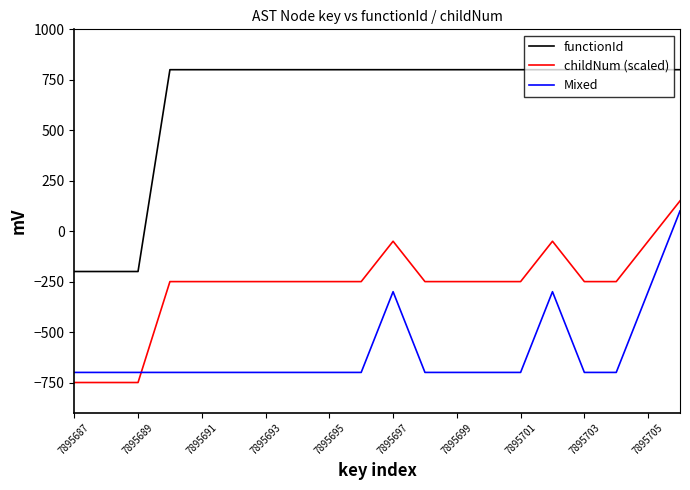

Does the chart have visible grid lines?

No